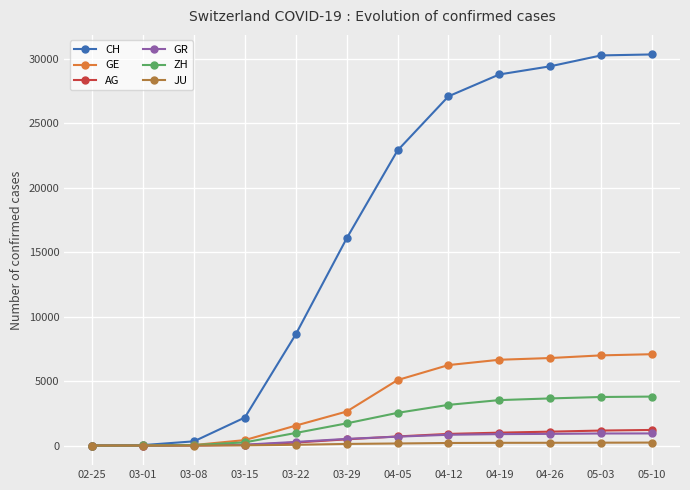

What position from the left is 03-22?

5